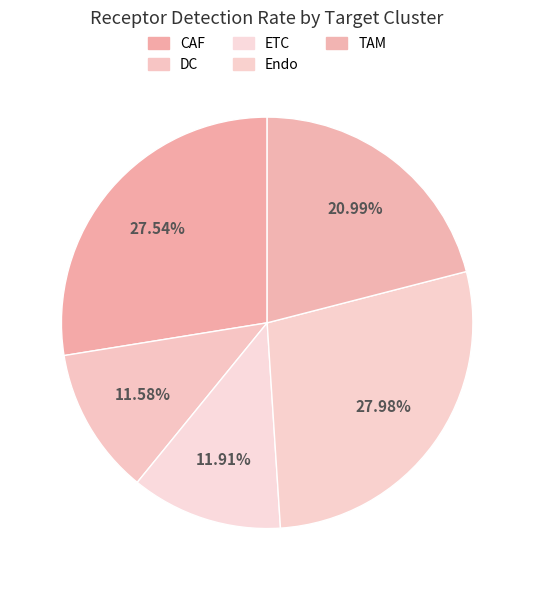

To the nearest percent, what portion does Endo represent?

28%